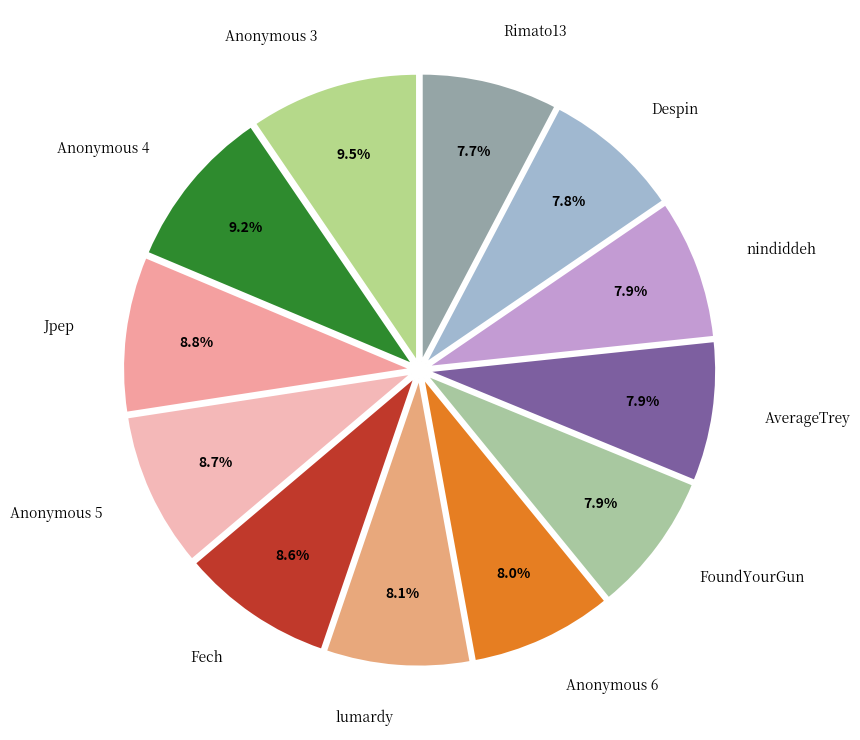

Is there a majority slice in this chart?

No